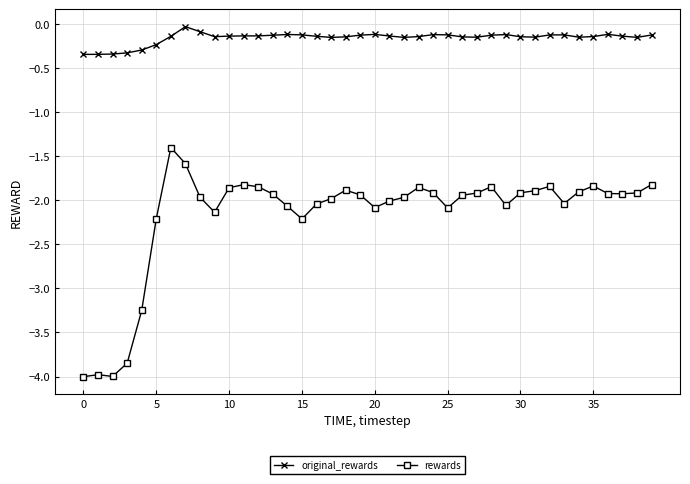

What is the difference between the maximum and minimum values in the original_rewards series?

0.3